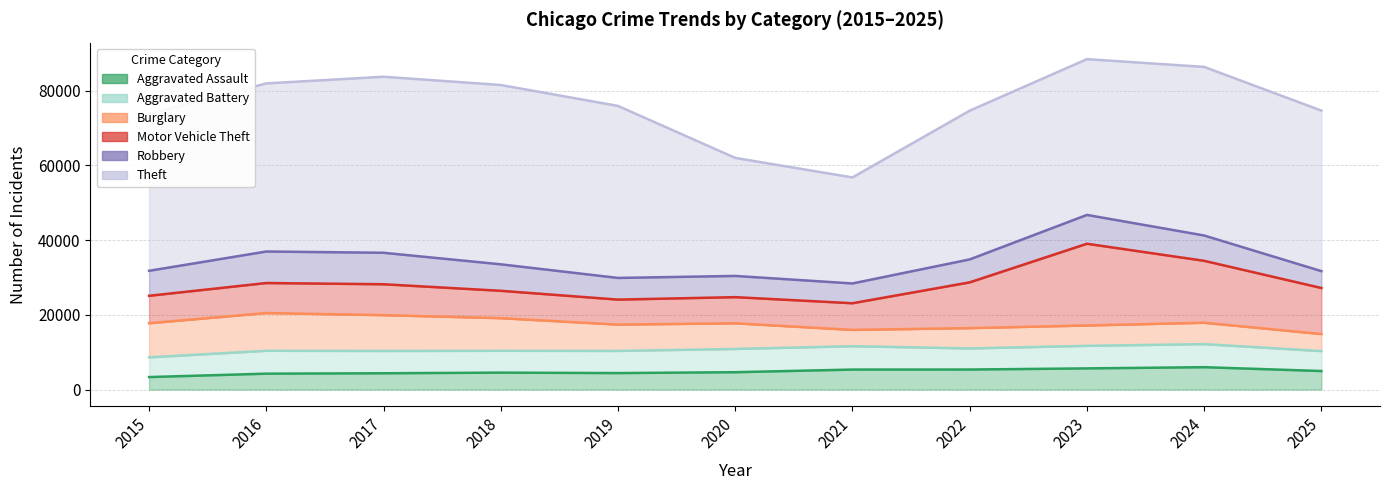

The value of Aggravated Assault at 2022 is 5369. True or false?

True